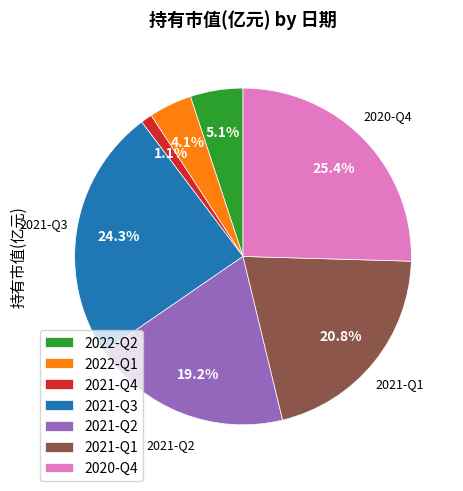

Which category has the biggest portion of the pie?

2020-Q4